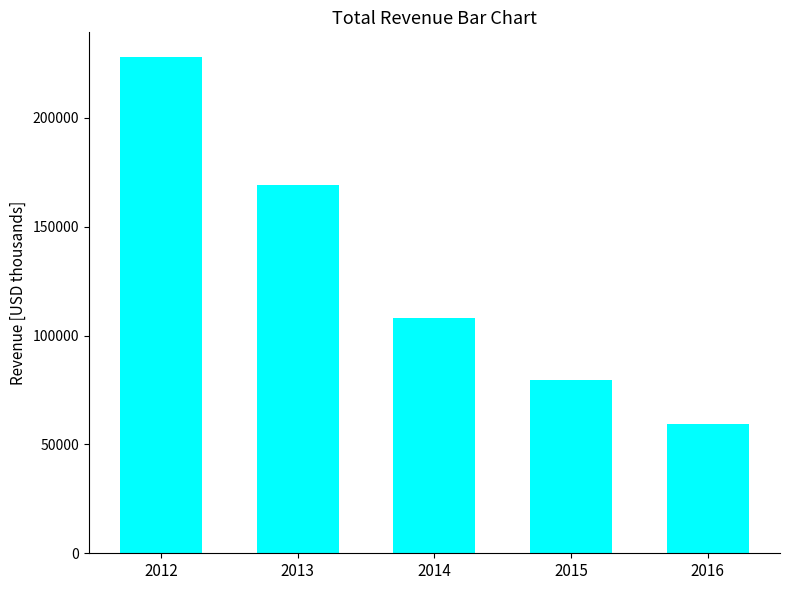

Rank the categories by value from lowest to highest.

2016, 2015, 2014, 2013, 2012